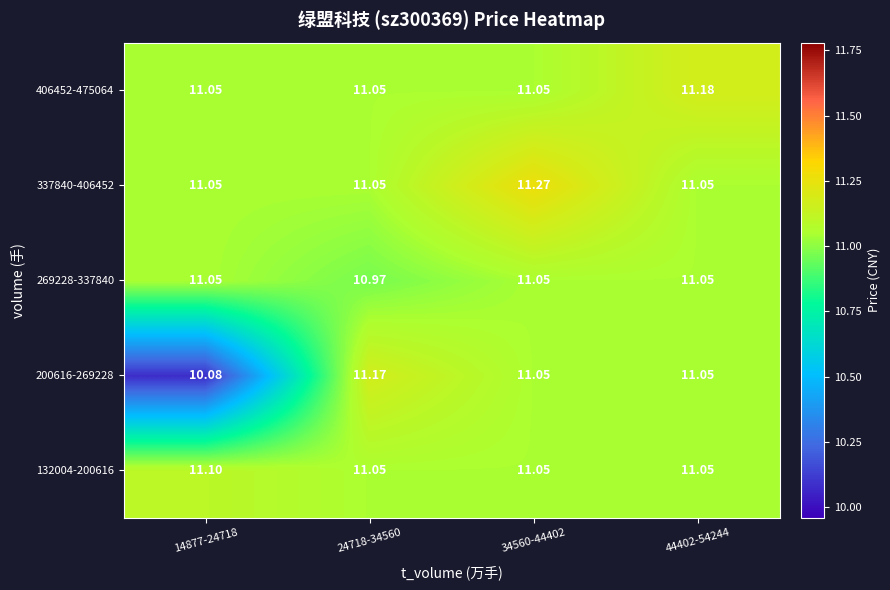

Is the value of 269228-337840 at 24718-34560 greater than the value of 337840-406452 at 44402-54244?

No